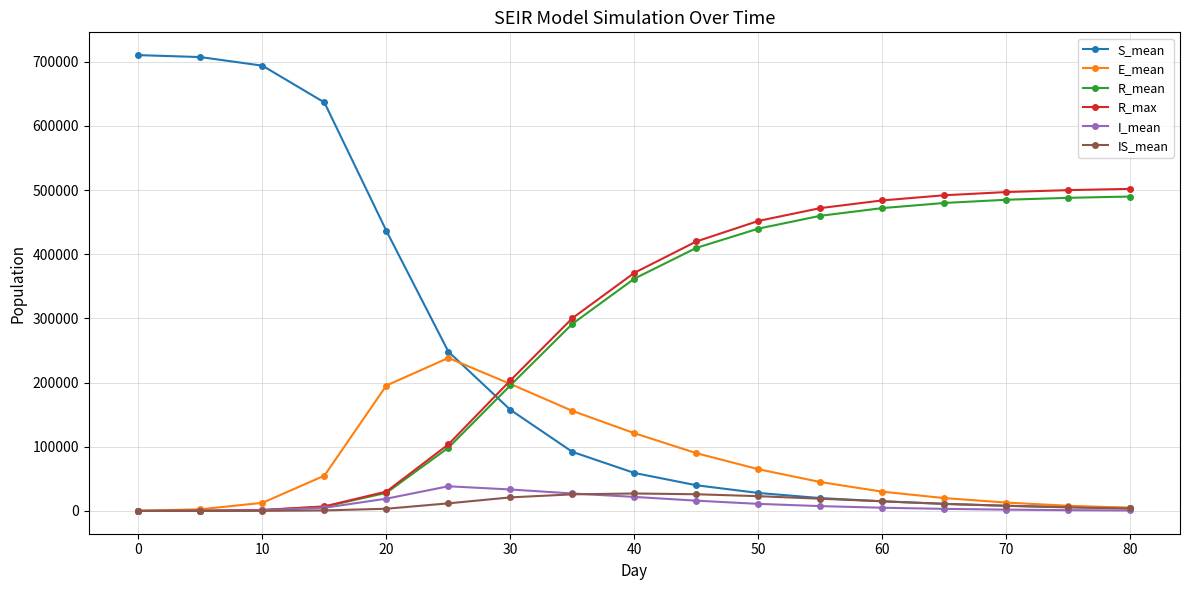

Which series has the largest range (max minus min)?

S_mean